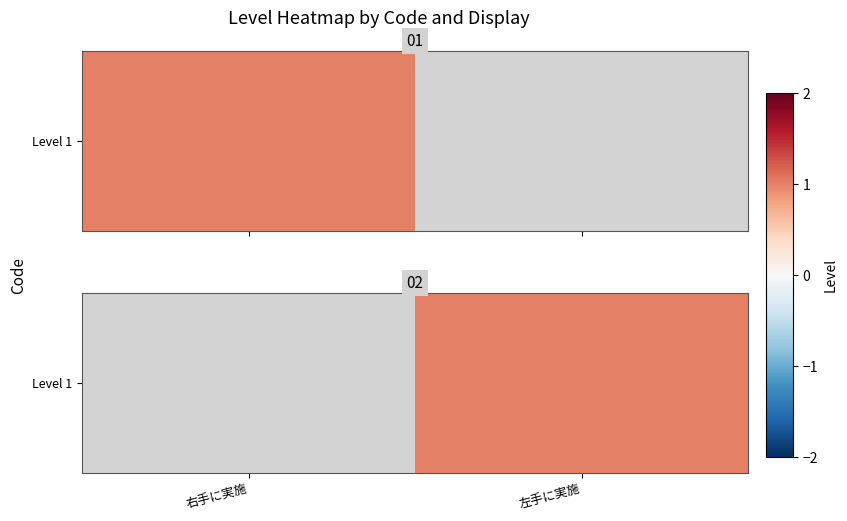

Which label corresponds to the largest value in the chart?

左手に実施